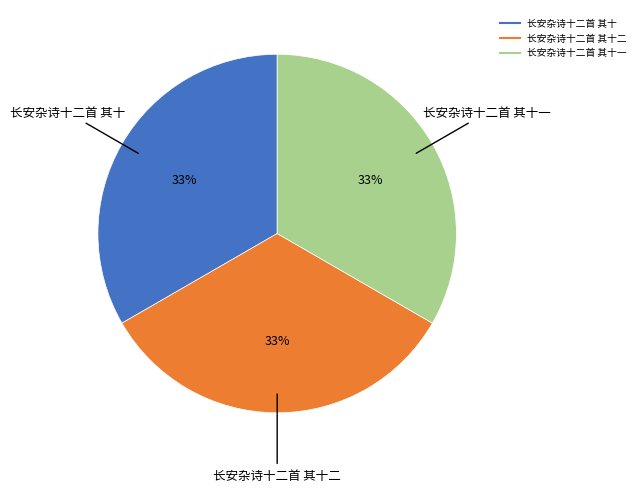

To the nearest percent, what is the average slice percentage?

33%